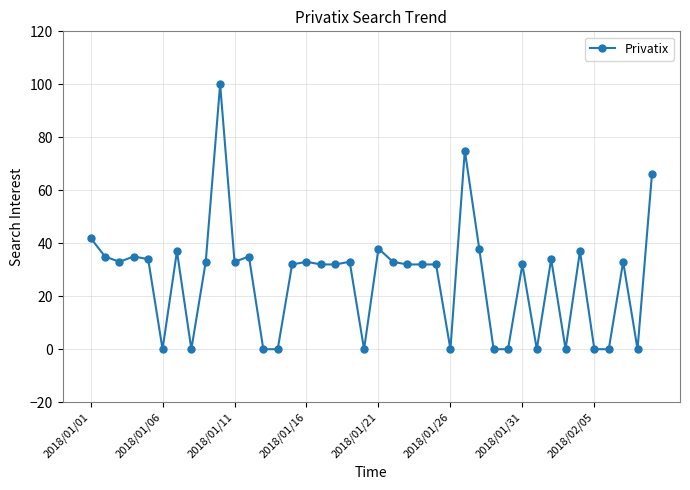

What is the value of the 4th point from the left?

35